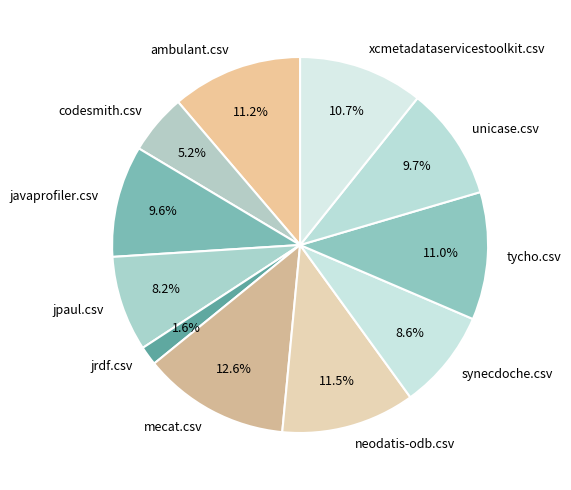

What is the smallest slice in the pie chart?

jrdf.csv